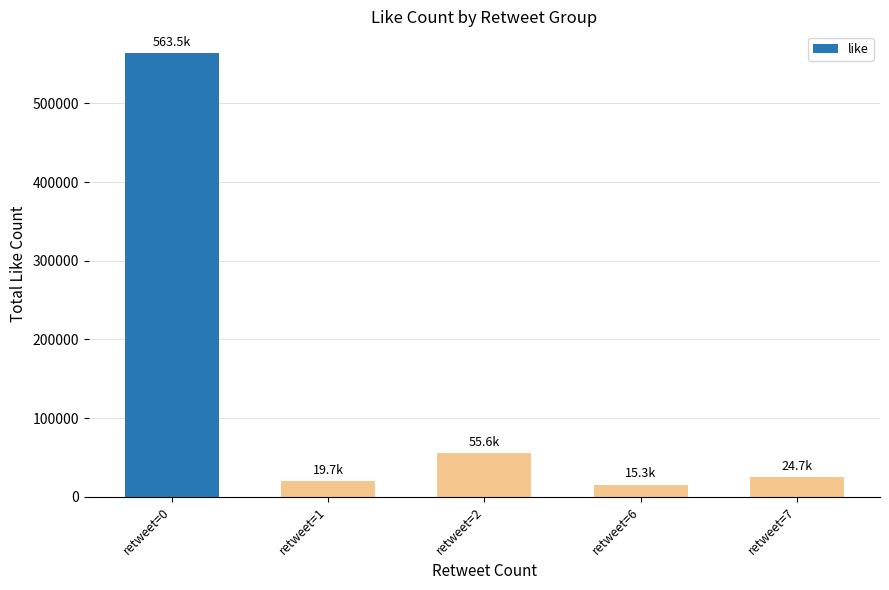

Approximately how many times larger is the value at retweet=6 compared to retweet=1?

0.8